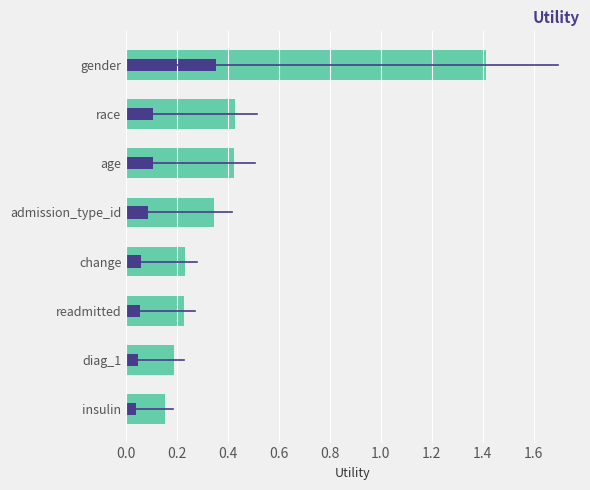

Rank the series by their average value, from lowest to highest.

Inner, Utility